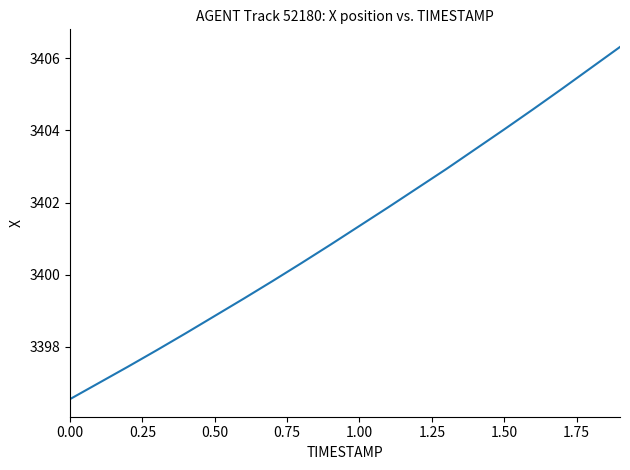

What is the minimum value shown in the chart?

3396.5